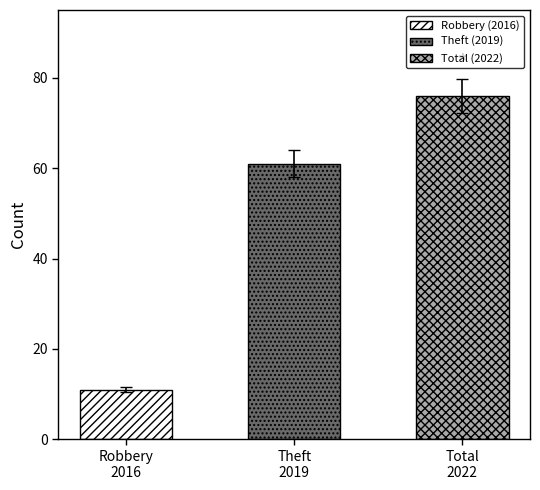

Does the chart contain any negative values?

No